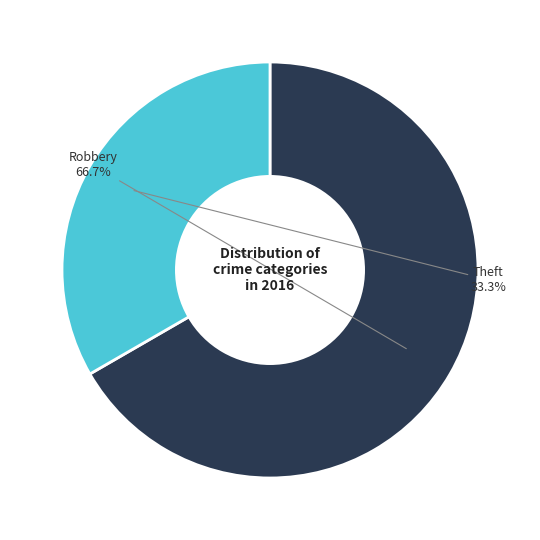

To the nearest percent, what is the difference between the largest and smallest slice percentages?

33%